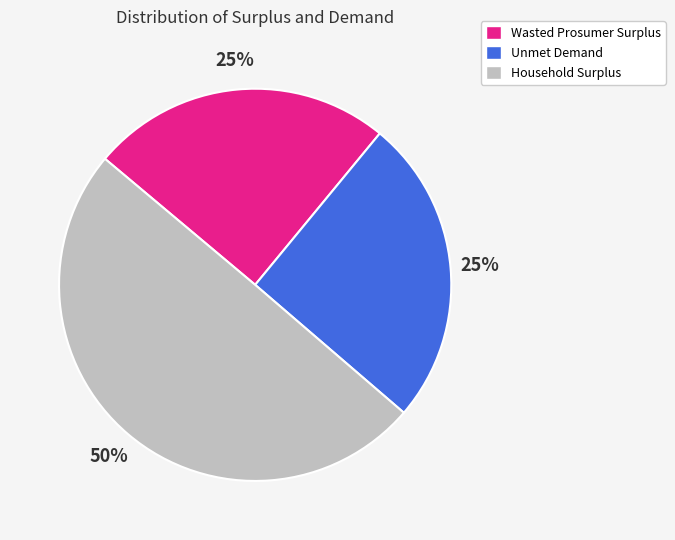

Does Unmet Demand represent more than half of the total?

No